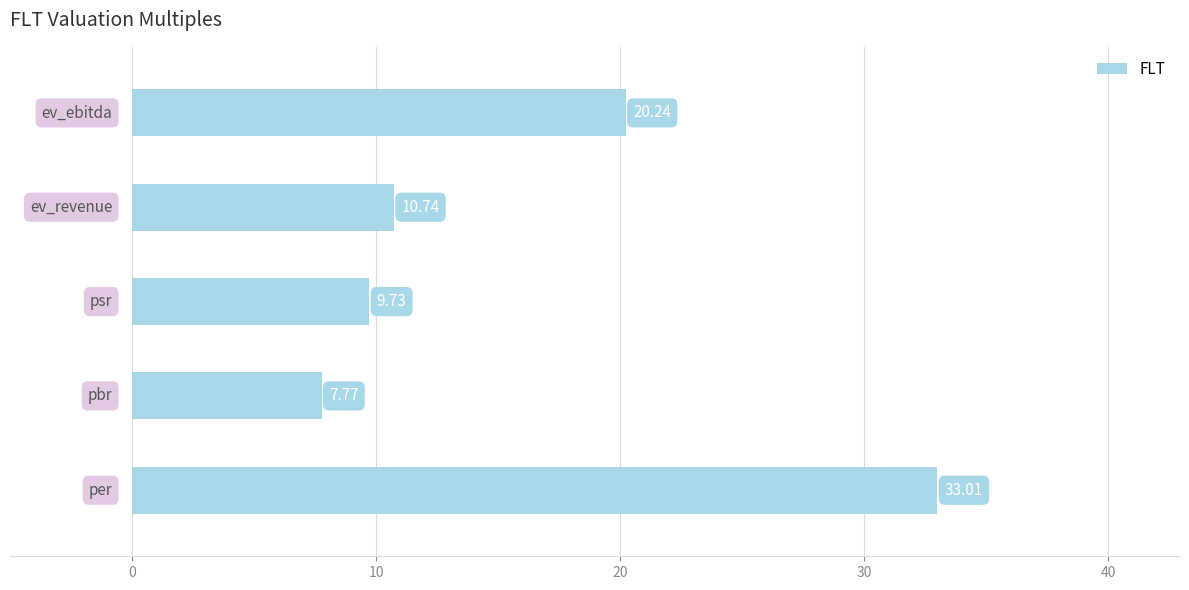

What is the sum of all values?

81.5